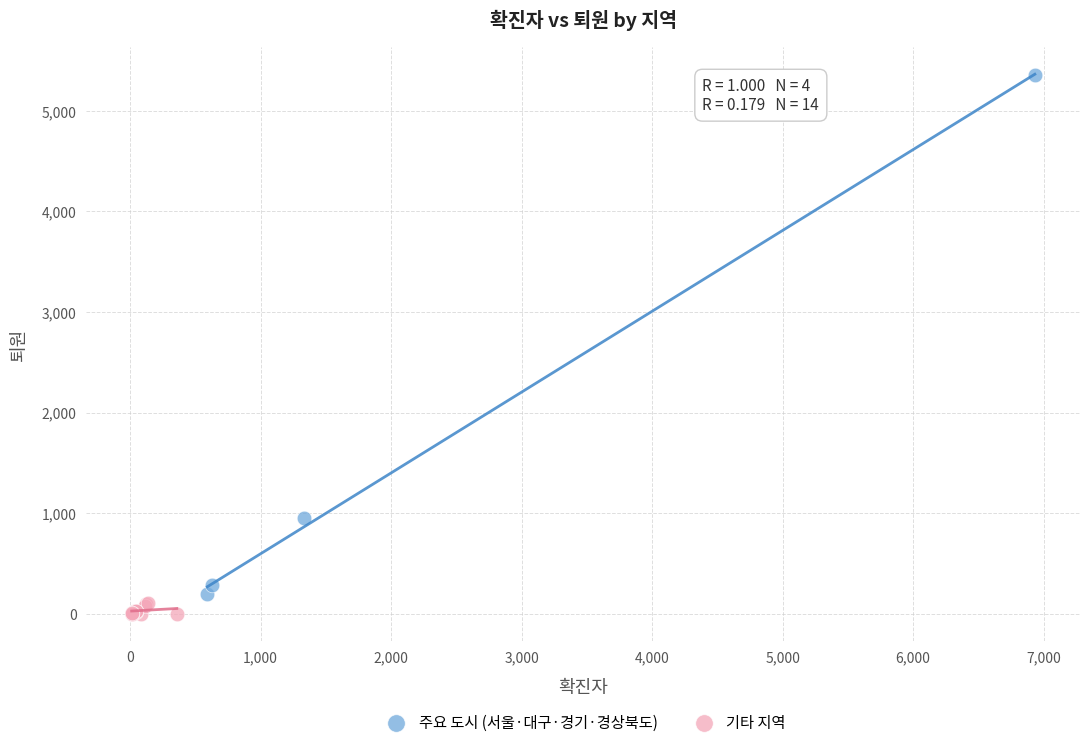

Which series contains the highest Y value?

주요 도시 (서울·대구·경기·경상북도)